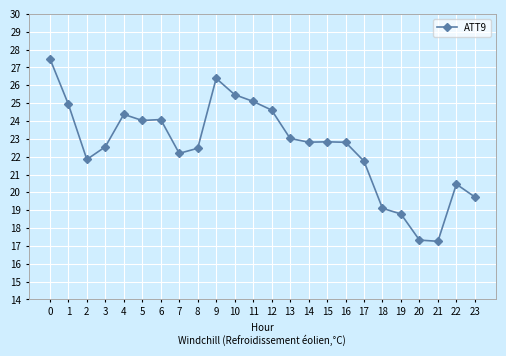

What is the smallest value displayed?

17.3